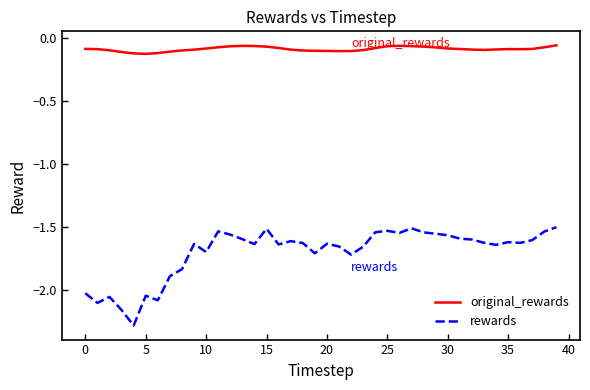

True or false: rewards and original_rewards intersect in this chart.

False